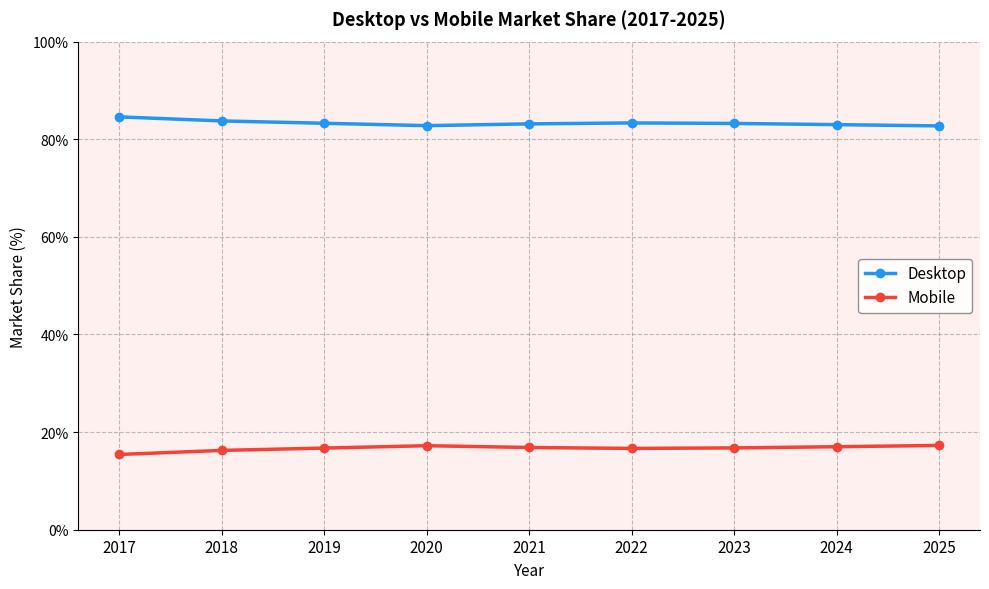

Rank the series by their maximum value, from highest to lowest.

Desktop, Mobile